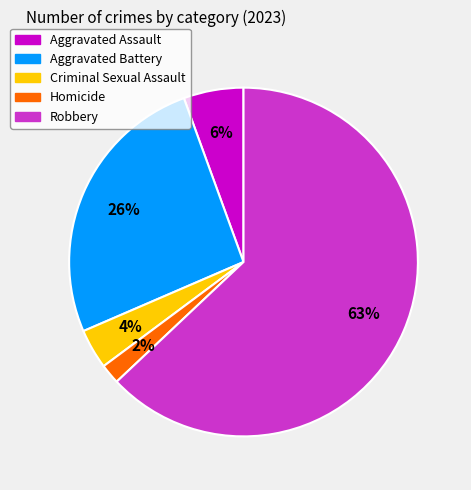

Is there a majority slice in this chart?

Yes